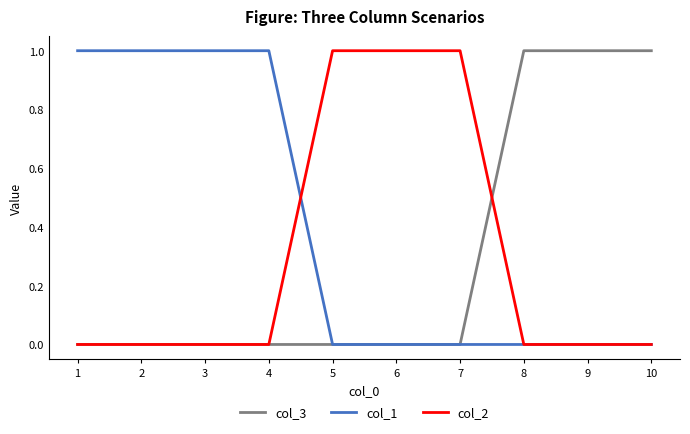

True or false: col_1 has a value of 1 at 2.

True